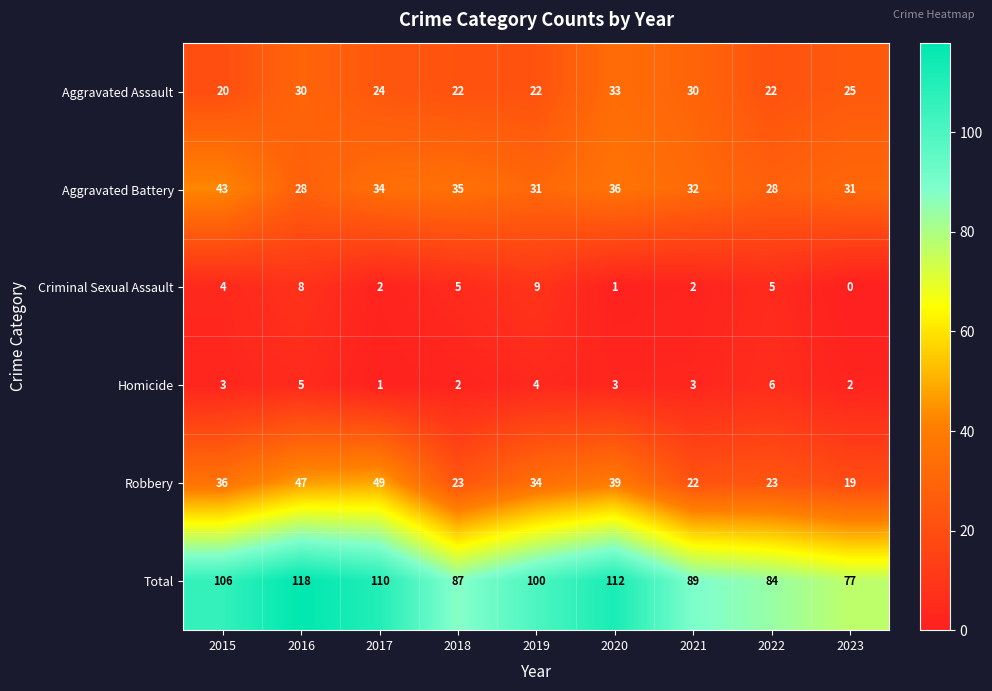

The value of Homicide at 2017 is 1. True or false?

True